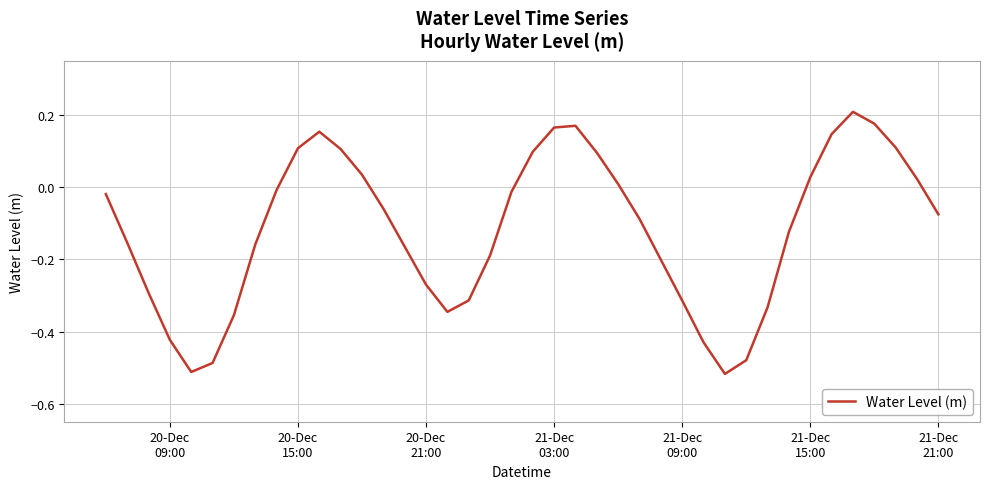

What is the difference between the second highest and minimum values?

0.7